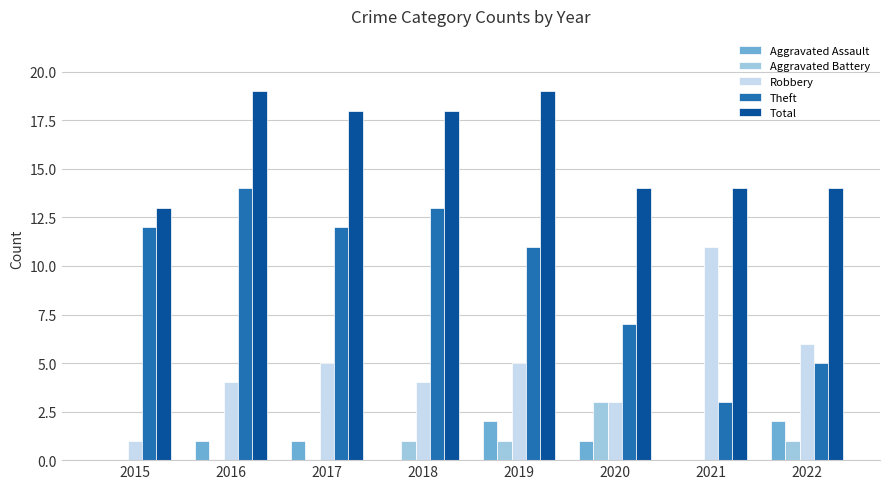

Are the bars grouped side by side (vs. stacked)?

Yes